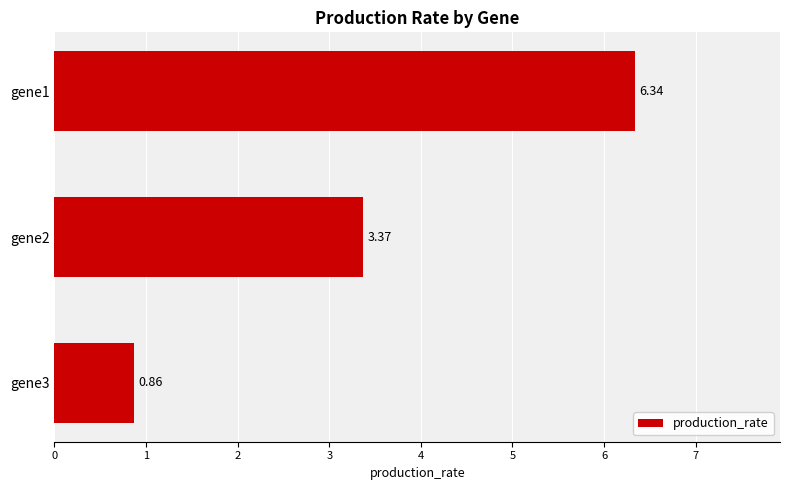

Between gene3 and gene1, which is larger?

gene1